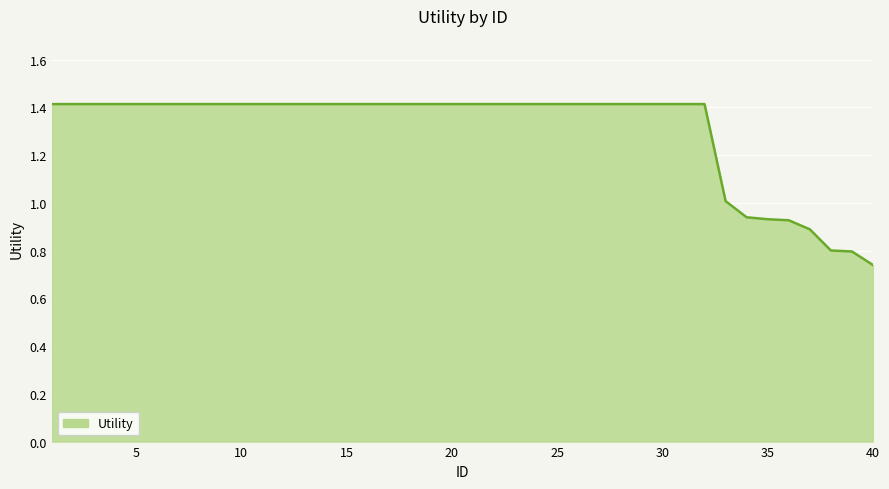

What is the value of the 1st point from the left?

1.4